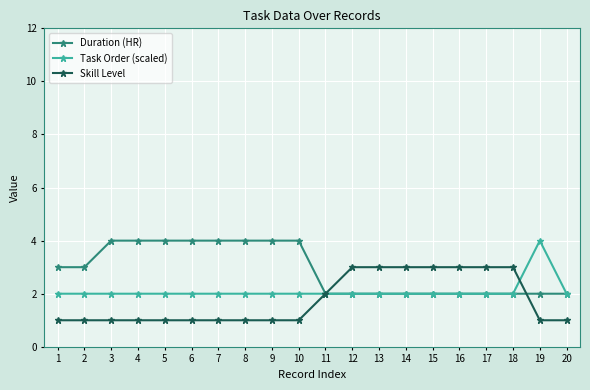

What is the value of the Duration (HR) point at the 5th from the left?

4